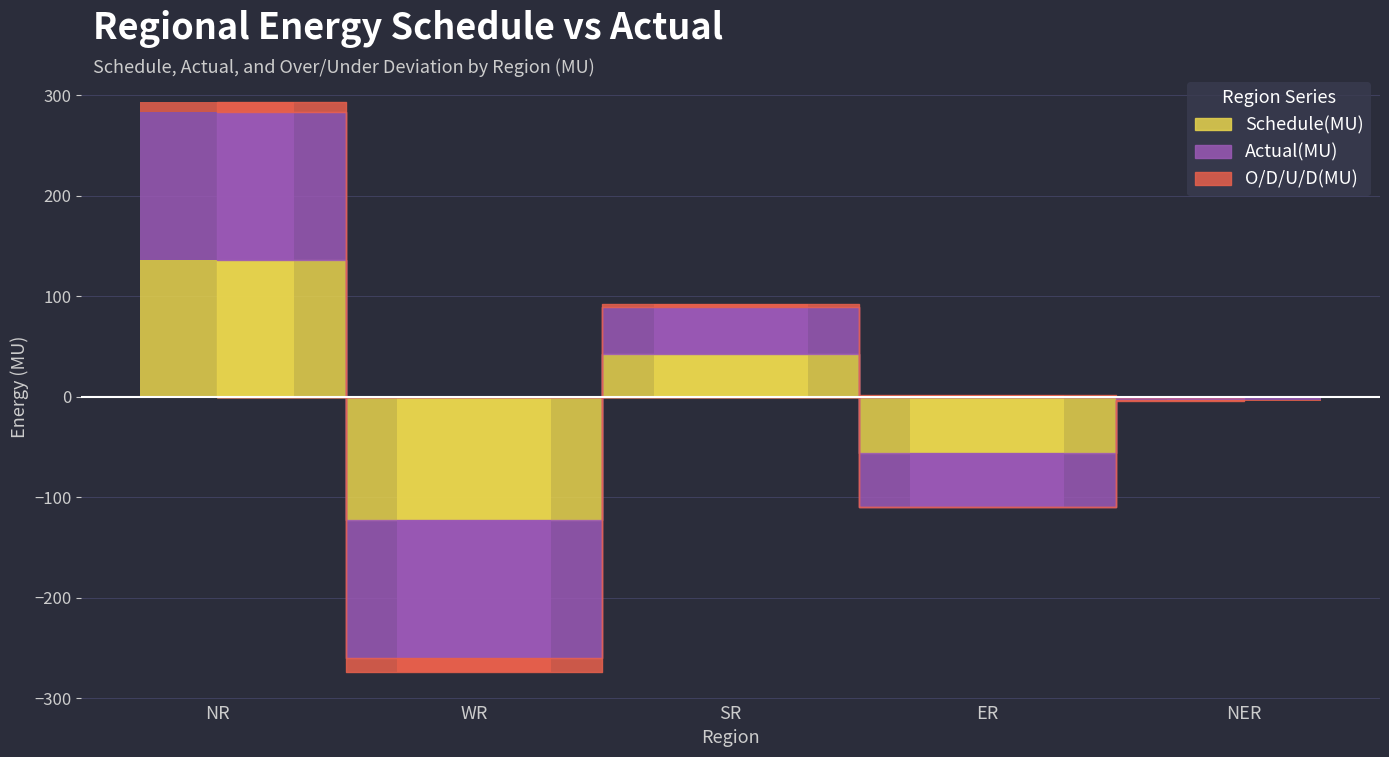

True or false: Actual(MU) has a value of -136.9 at WR.

True